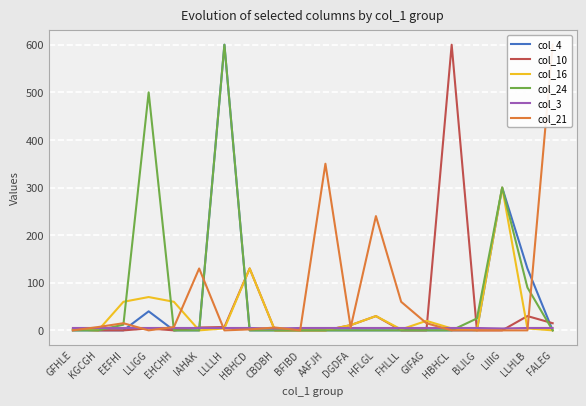

Which series has the largest total across all categories?

col_24